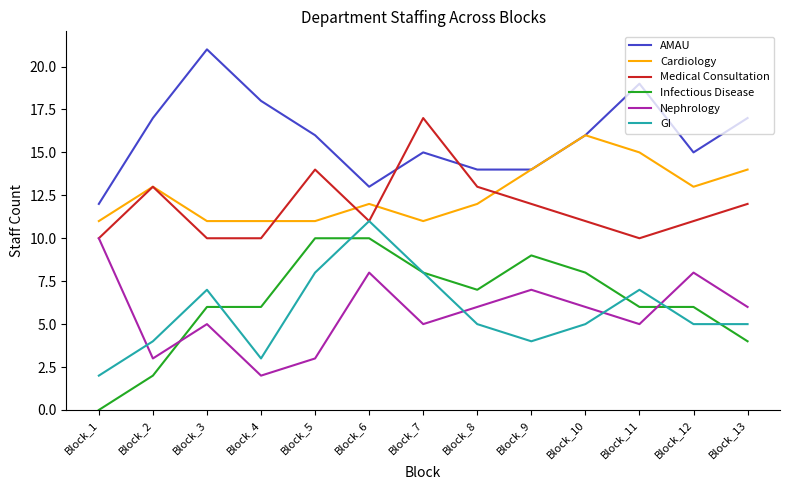

True or false: AMAU and Infectious Disease cross at least once.

False